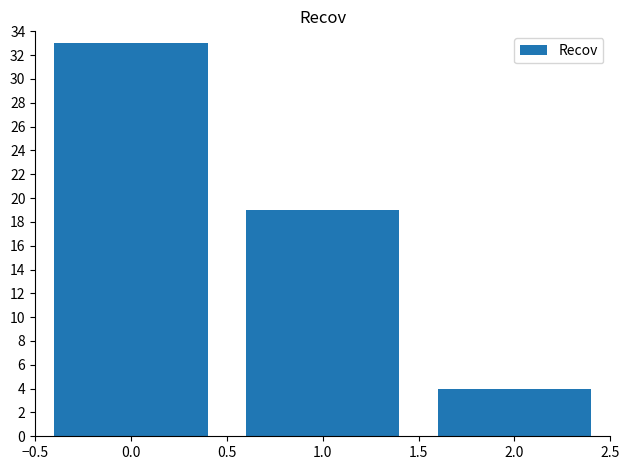

Reading left to right, transcribe all the data shown in this chart.

33	19	4